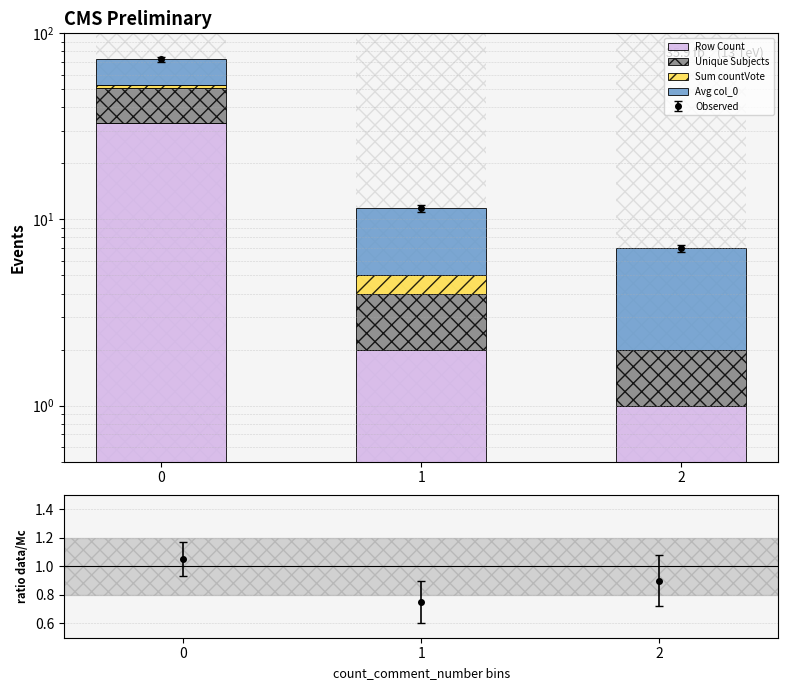

Is the value of Row Count at 2 greater than the value of Unique Subjects at 2?

No